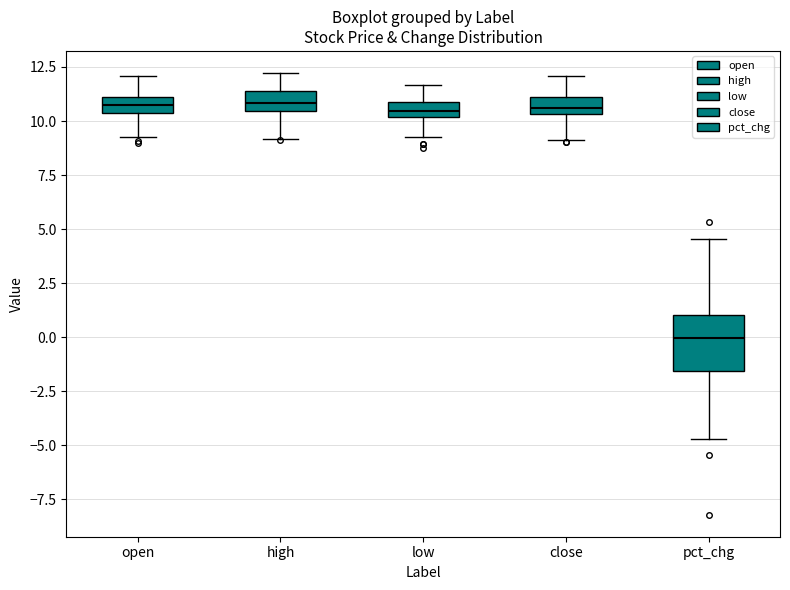

Which box is the tallest, from its lower edge to its upper edge?

pct_chg